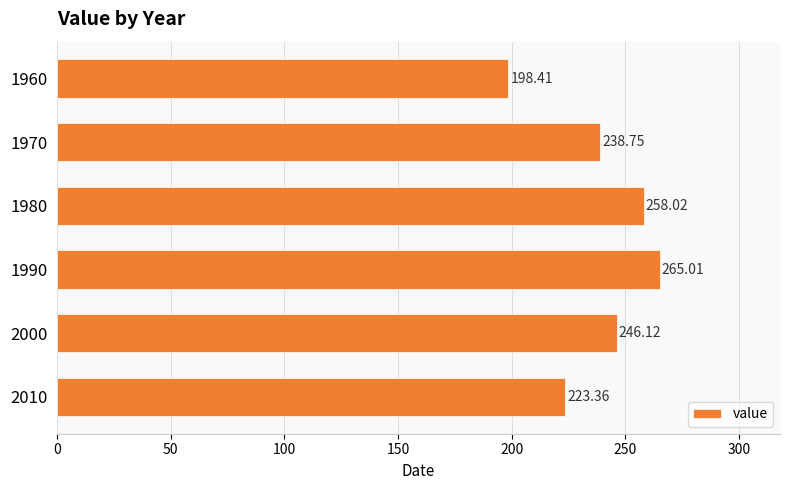

What is the difference between the maximum and minimum values?

66.6